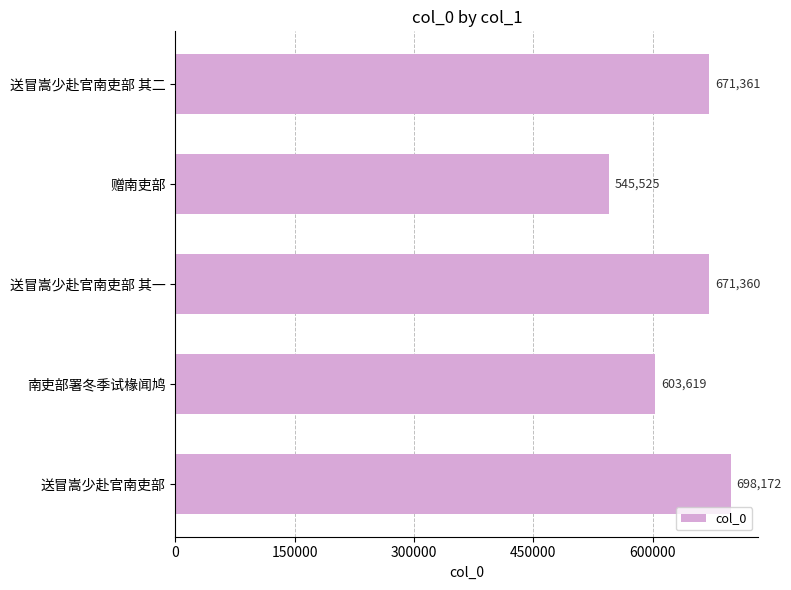

Is it true that the value at 南吏部署冬季试椽闻鸠 is 245298?

False